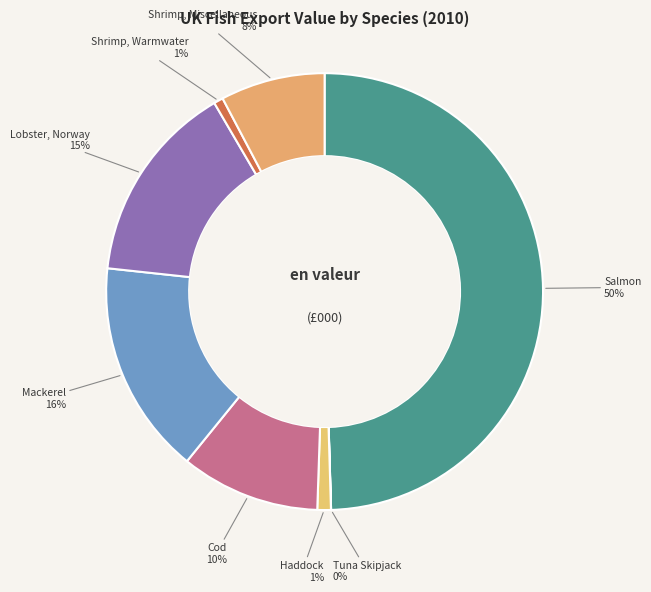

Does Mackerel represent more than half of the total?

No